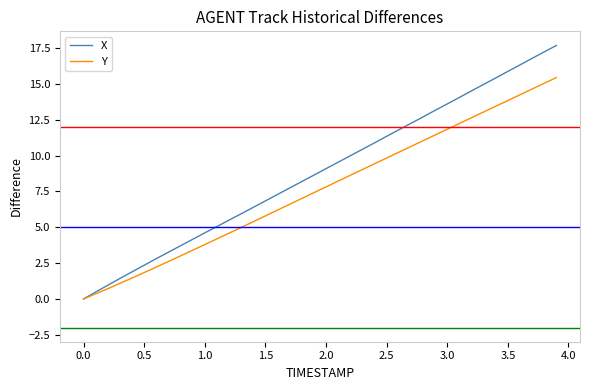

Which series has the widest spread of values?

X